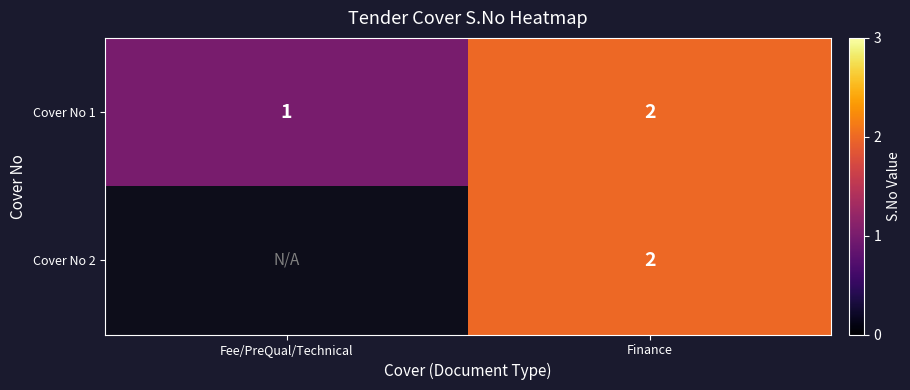

What is the sum of the Cover No 1 values at Finance and Fee/PreQual/Technical?

3